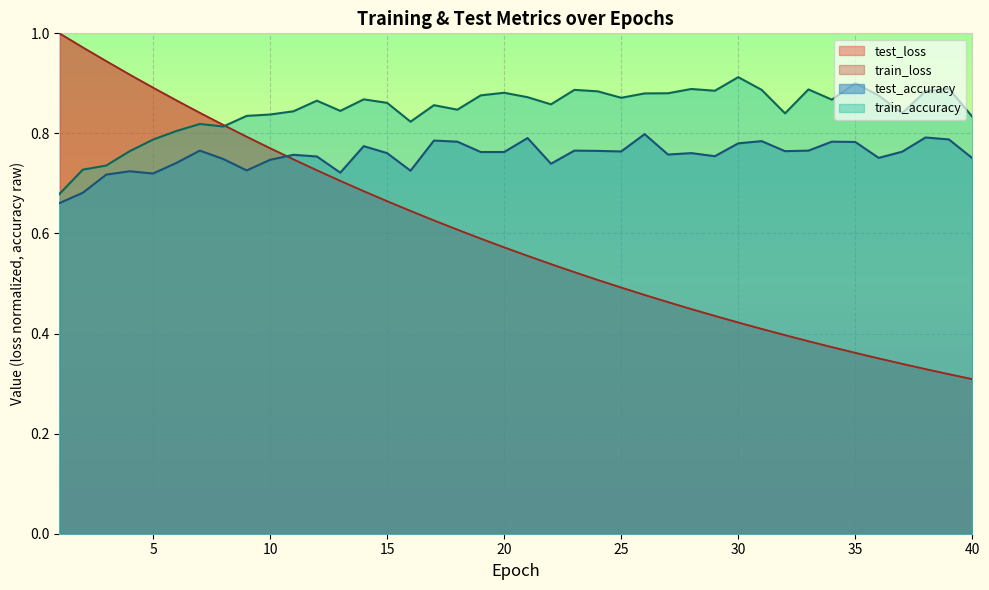

How many lines are shown in the chart?

4